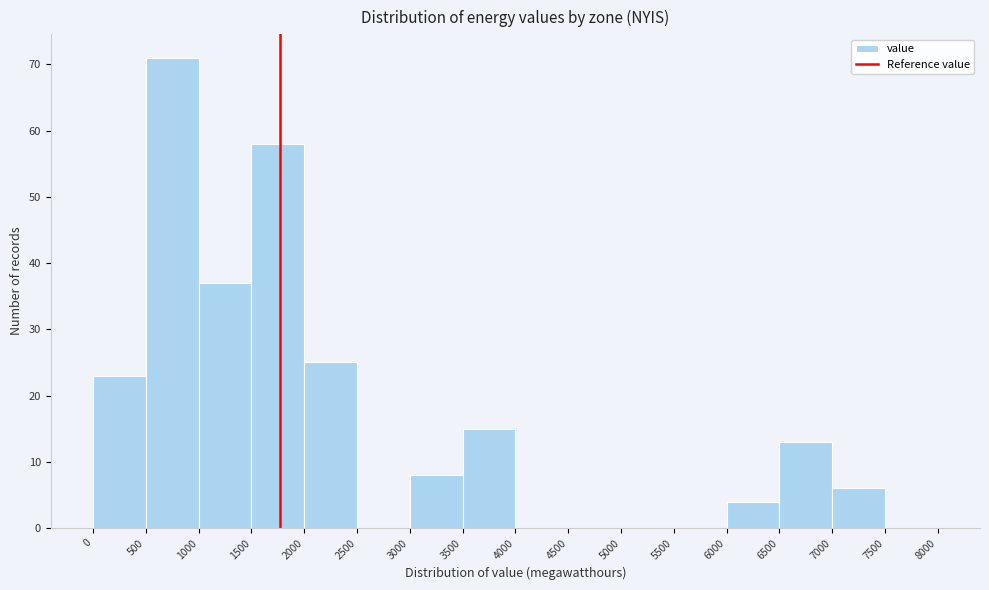

How tall is the bar that spans 2000 to 2500 on the x-axis? The values are not printed on the chart, so give them approximately, as read against the axis.

25